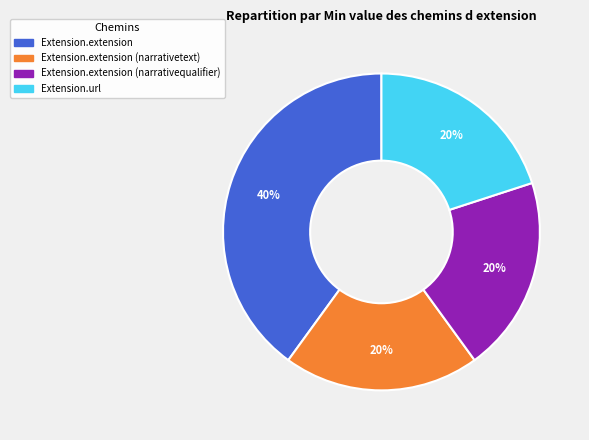

Is there any slice that represents more than half of the pie?

No